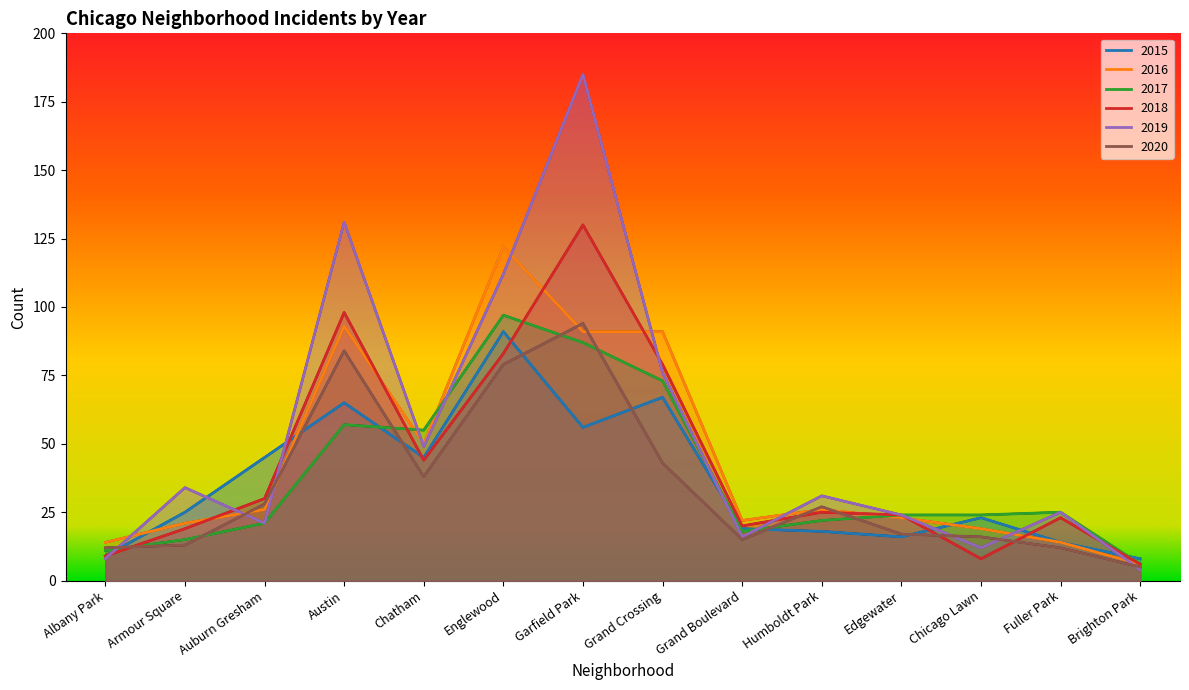

True or false: 2017 and 2015 intersect in this chart.

True